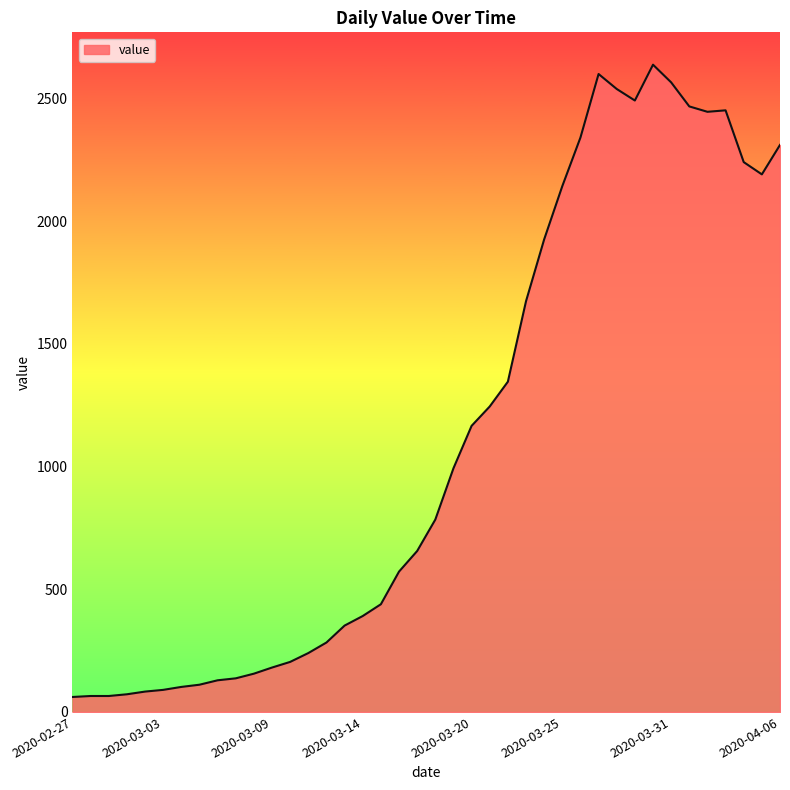

What is the difference between the maximum and minimum values?

2577